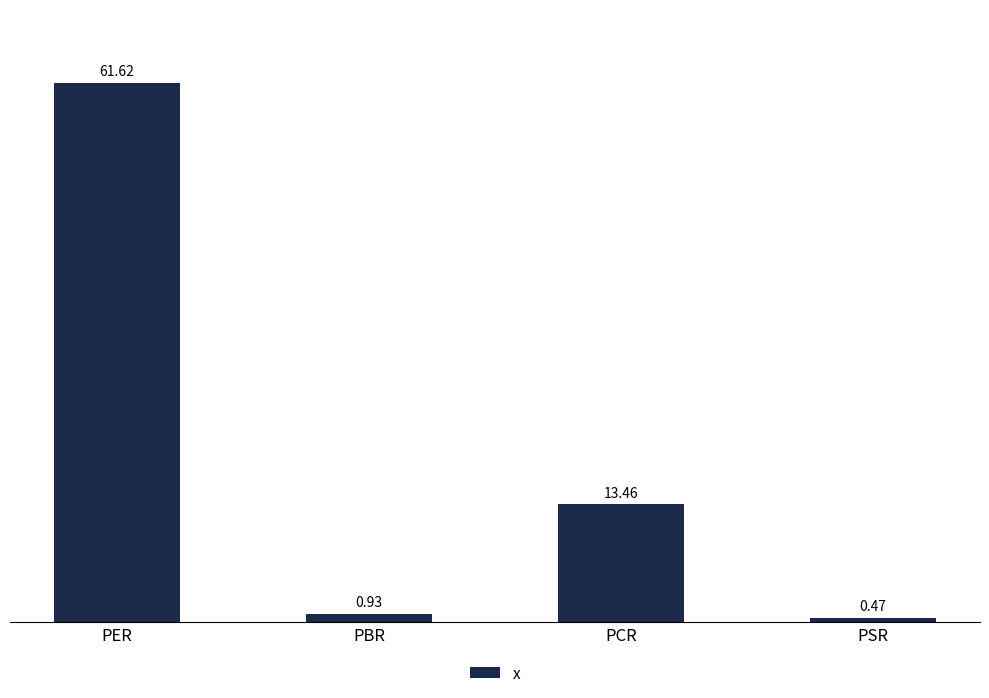

Approximately how many times larger is the value at PBR compared to PCR?

0.1